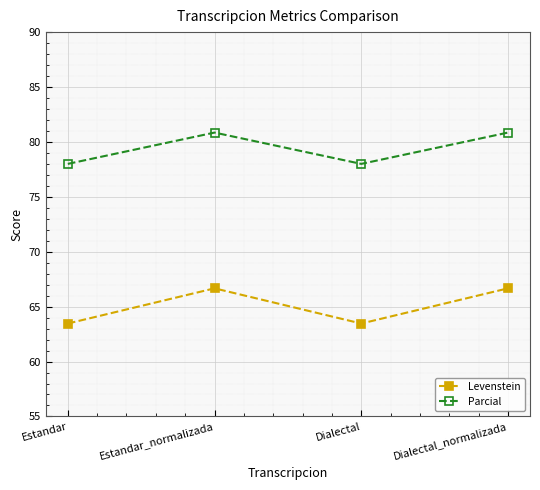

What is the average value of the Parcial series?

79.4